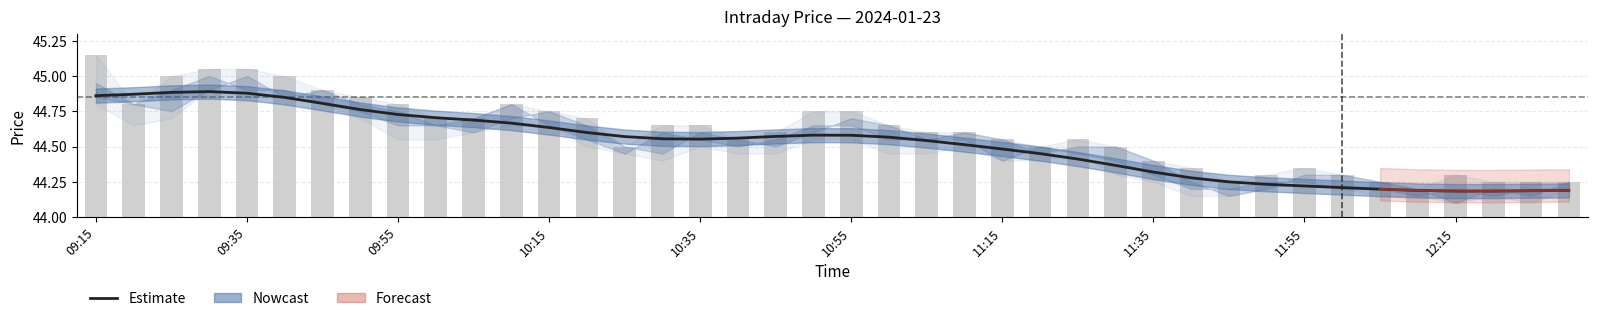

Which has a higher value, 38 or 25?

25